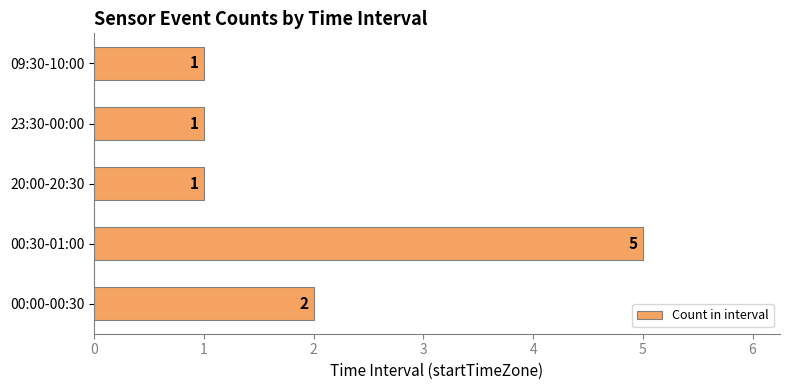

What is the difference between the second highest and minimum values?

1